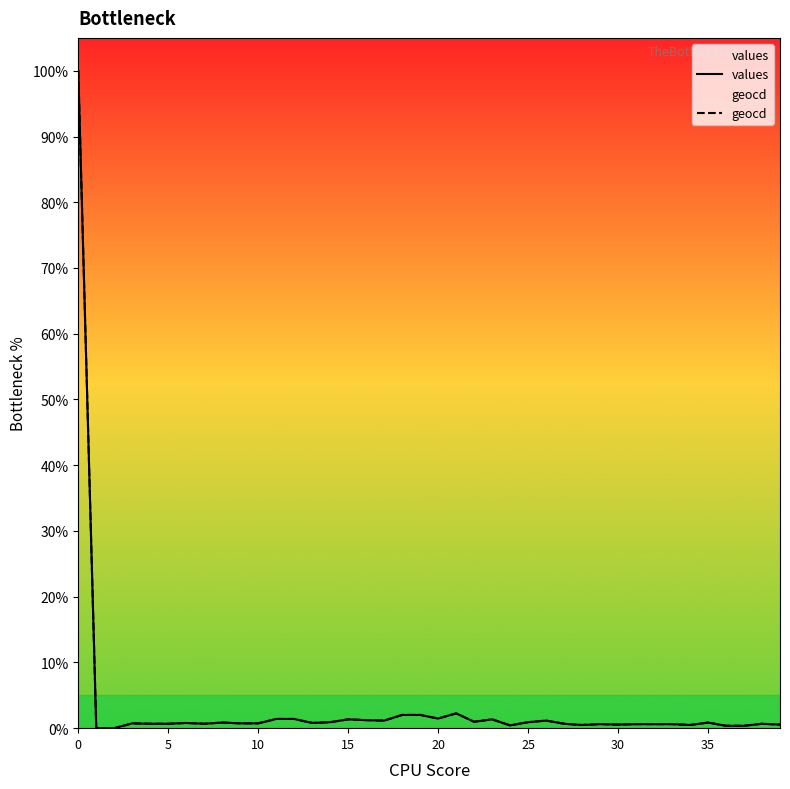

True or false: geocd and values cross at least once.

False